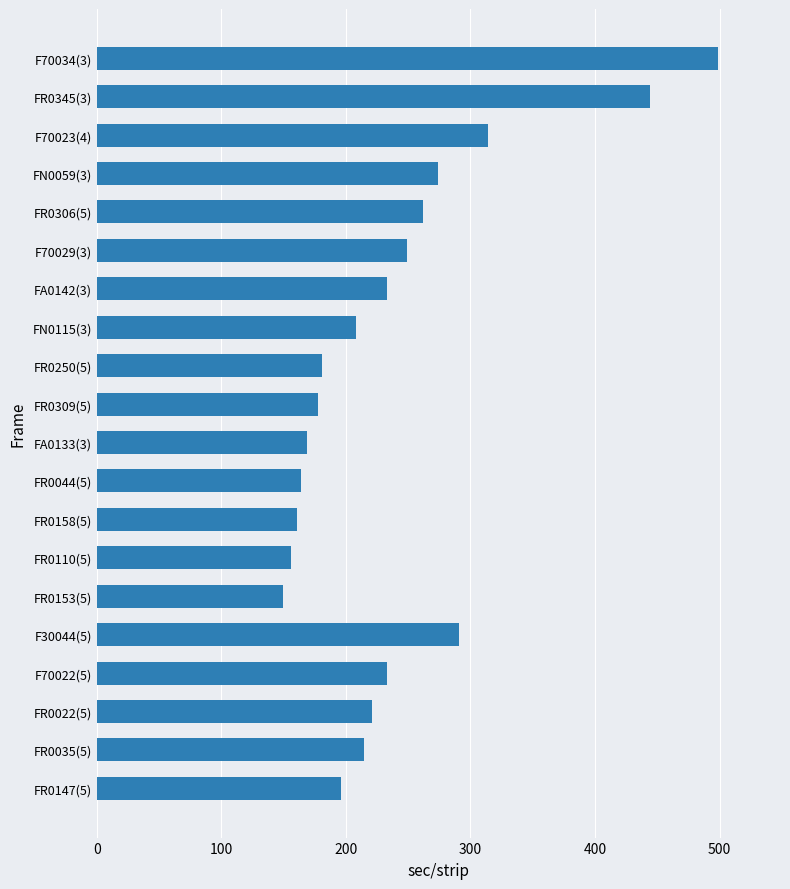

At which label is the value closest to 323?

F70023(4)